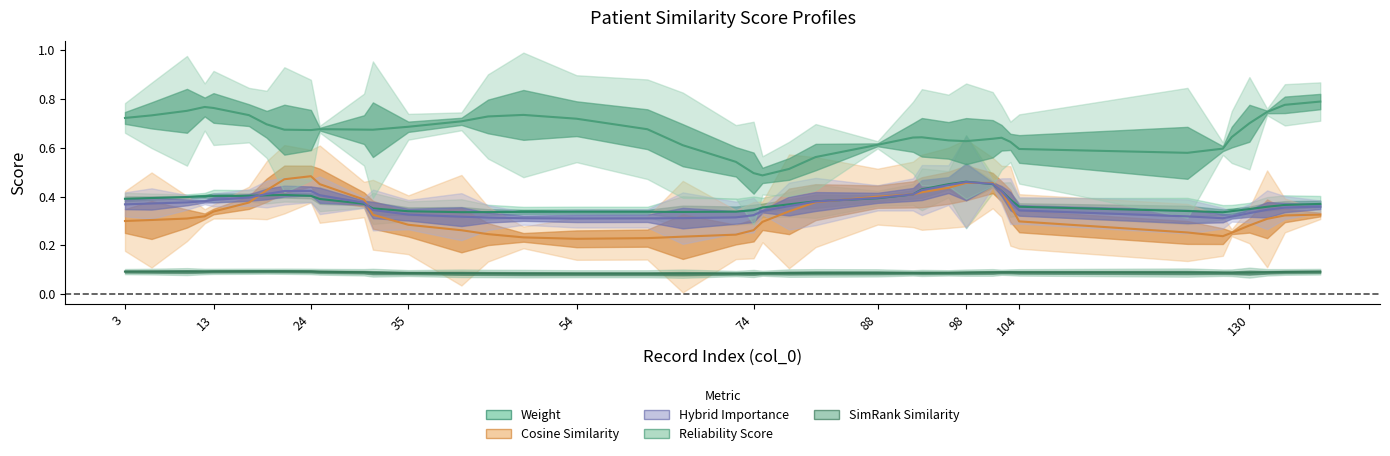

At how many categories does at least one series exceed 0?

40